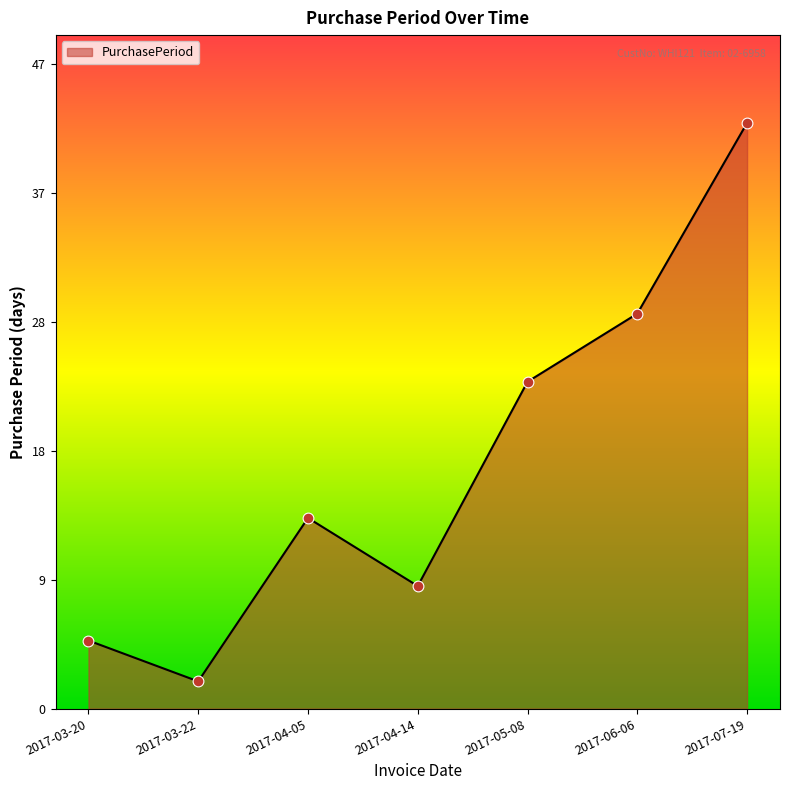

Between 2017-04-14 and 2017-05-08, which is larger?

2017-05-08